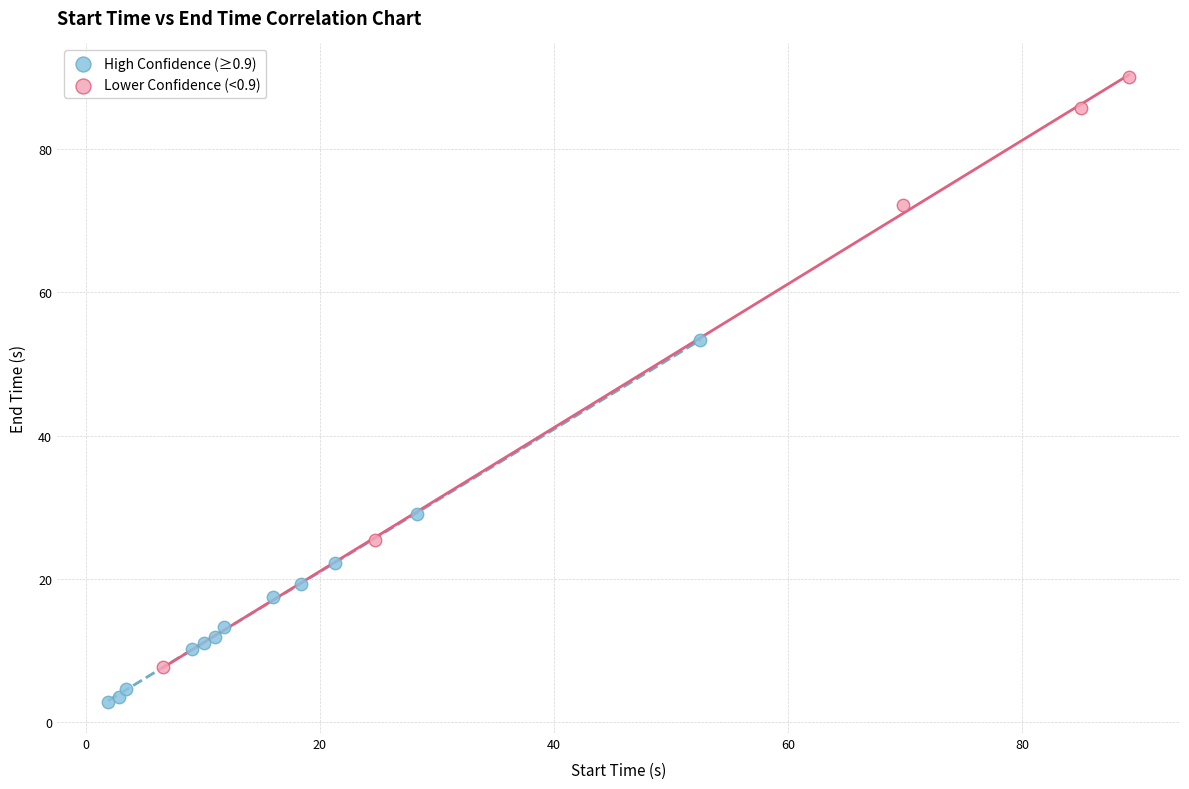

Which series reaches the maximum Y coordinate?

Lower Confidence (<0.9)